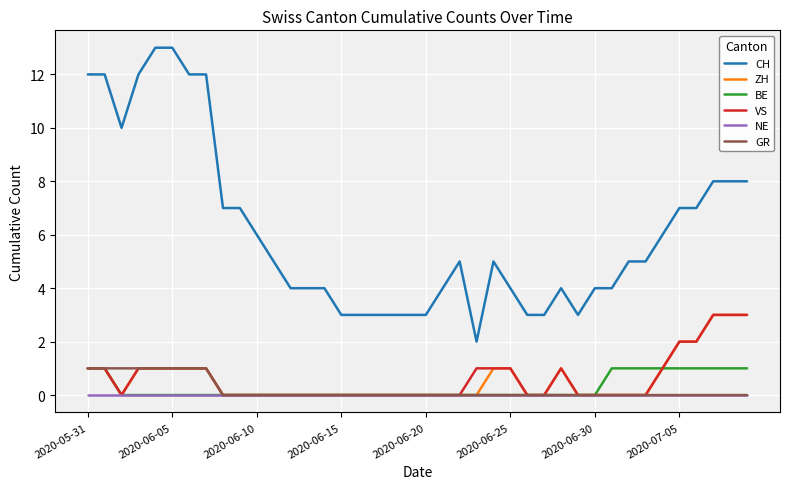

Which series has the widest spread of values?

CH